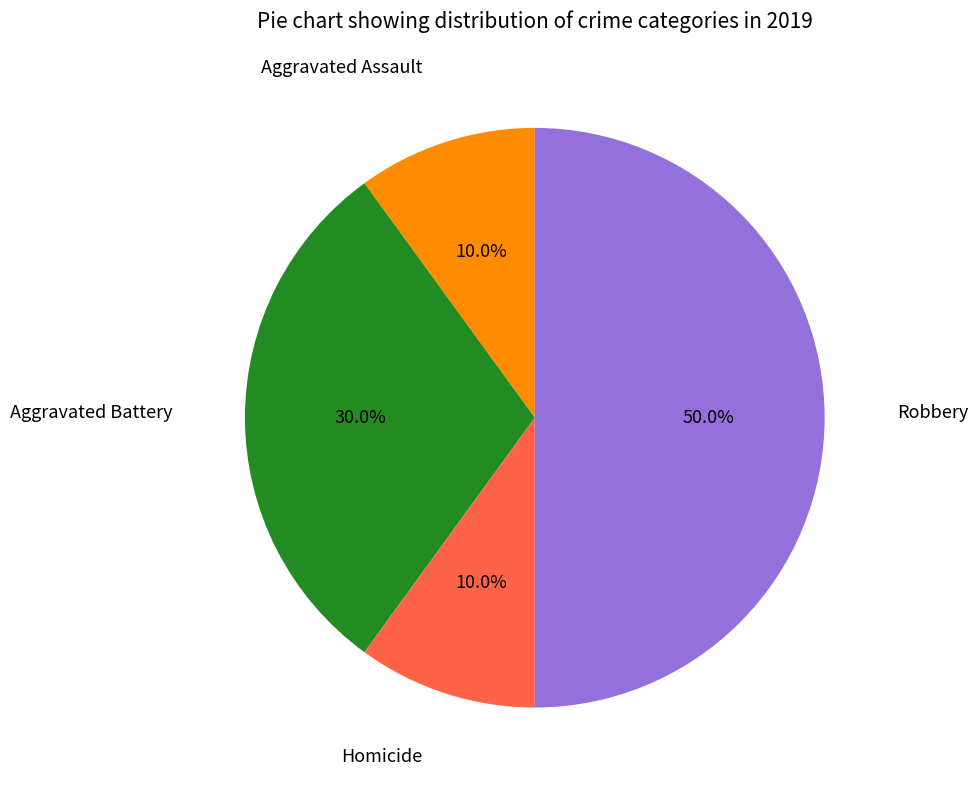

How many slices are in this pie chart?

4